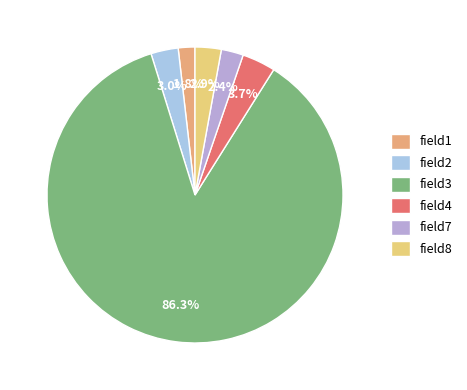

To the nearest percent, what percentage of the pie is field2?

3%